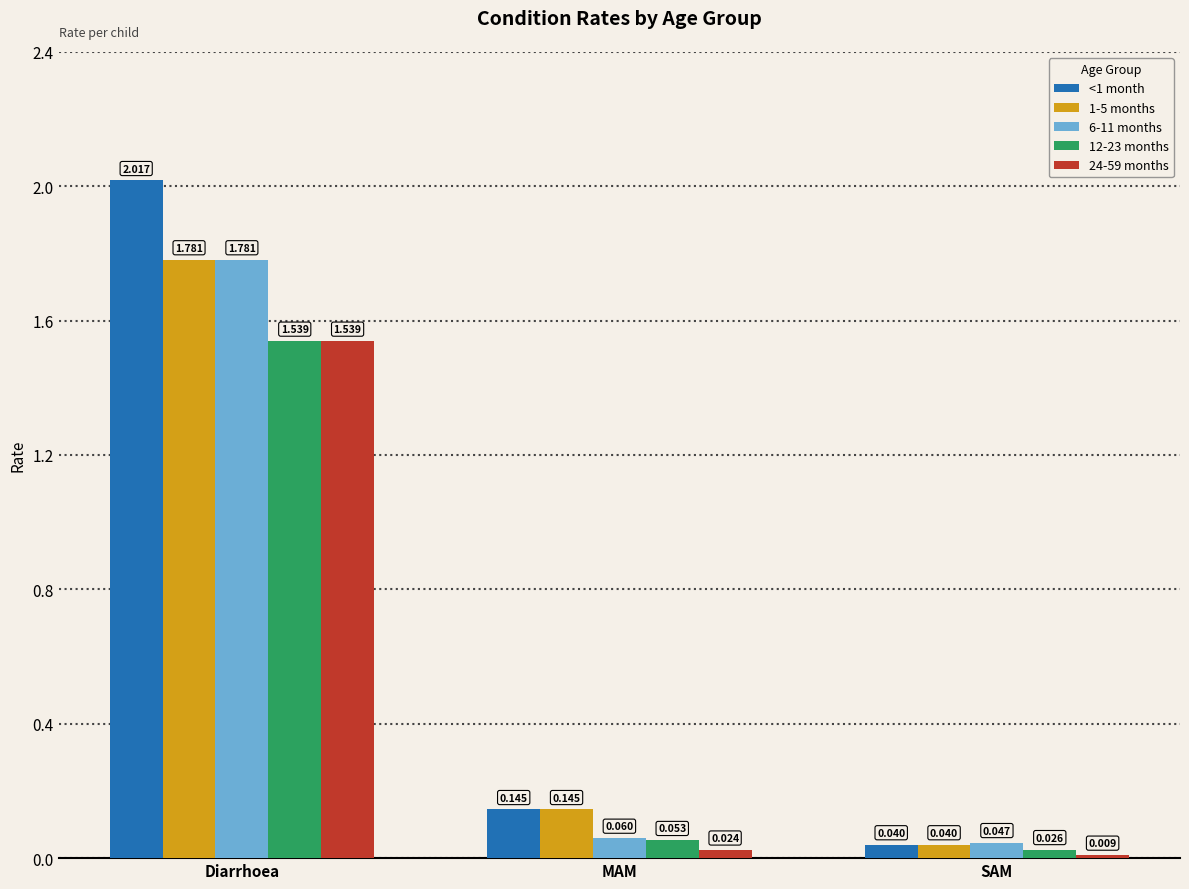

Rank the categories by 12-23 months value from lowest to highest.

SAM, MAM, Diarrhoea